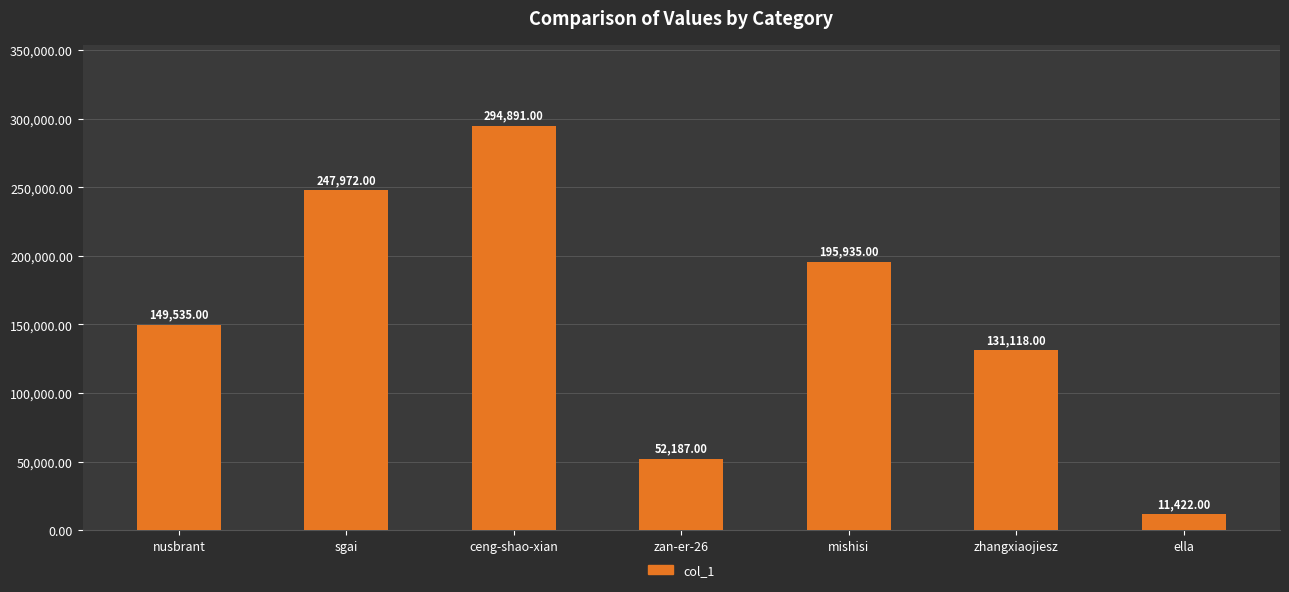

How many values are below 149535?

3